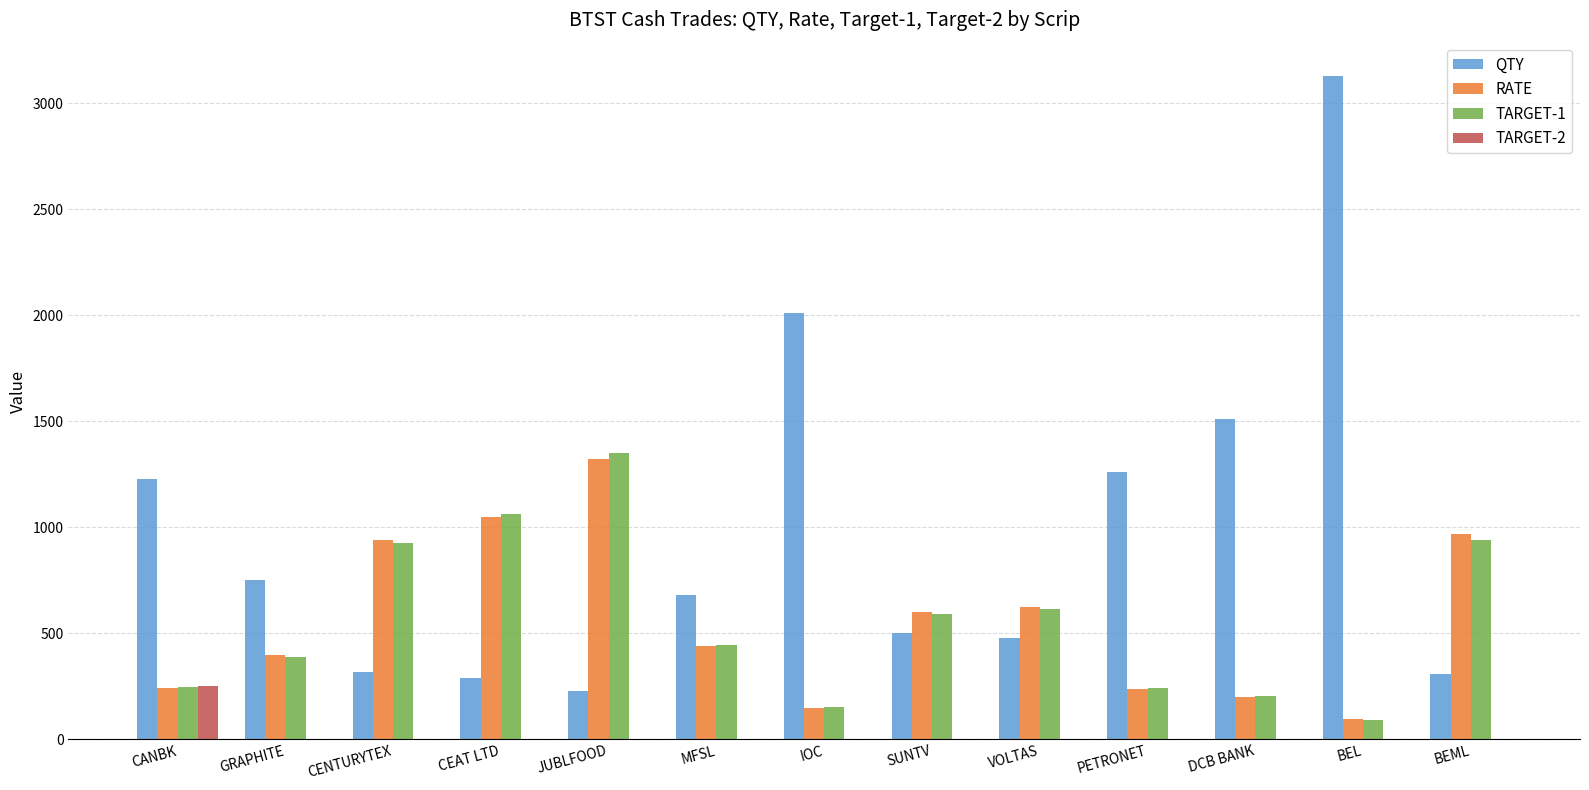

Between DCB BANK and BEL, which series saw the biggest shift?

QTY